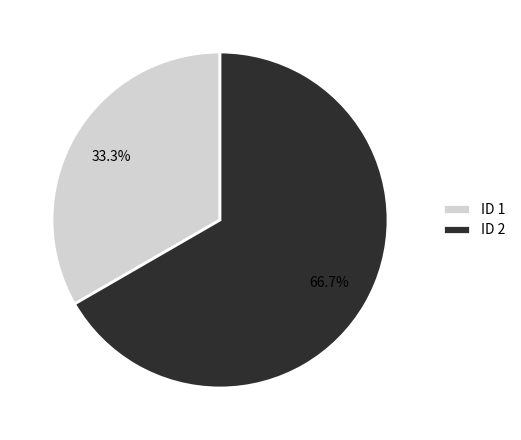

Which slice is the largest?

ID 2